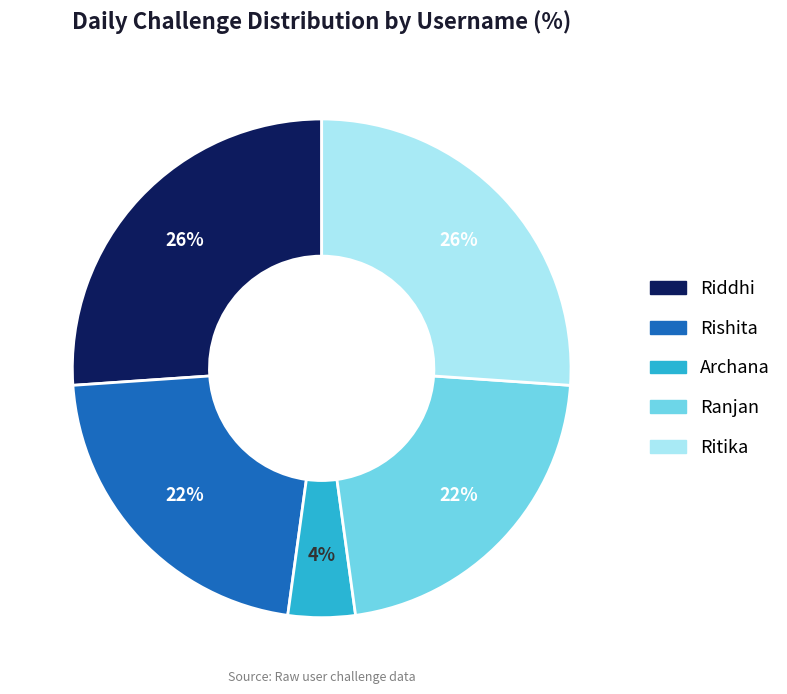

To the nearest percent, what percentage of the pie is Ranjan?

22%